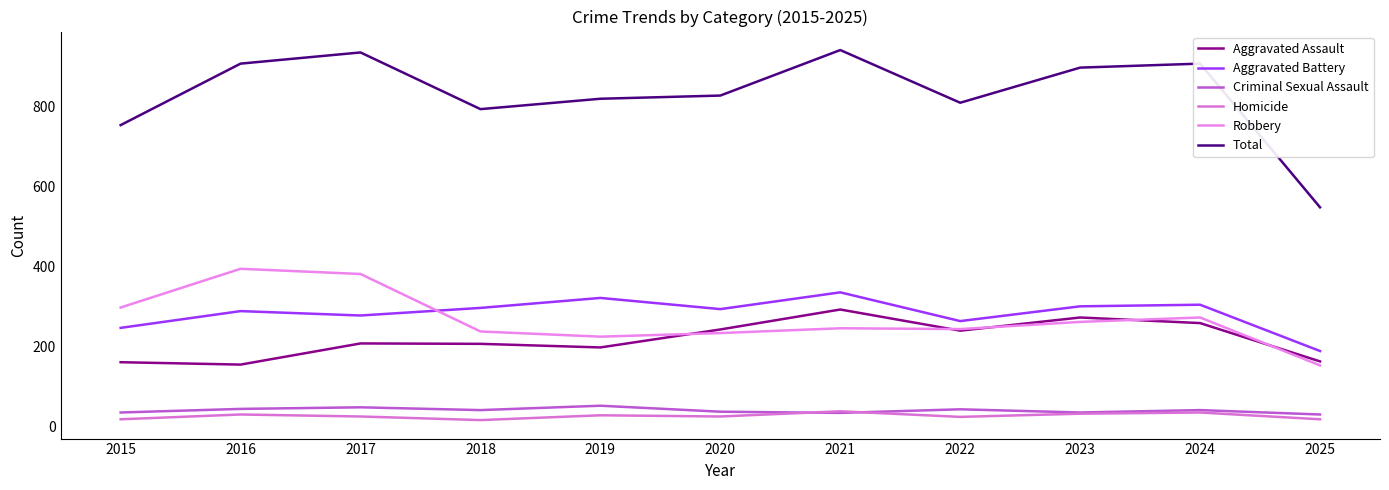

The value of Total at 2021 is 1620. True or false?

False